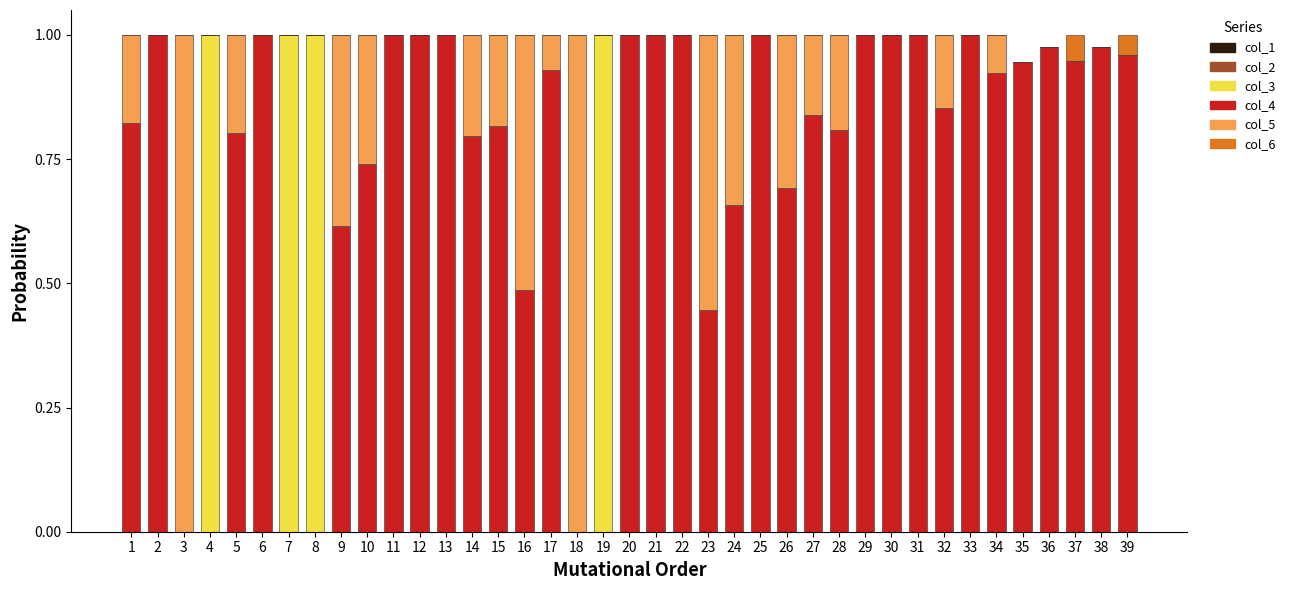

The col_3 series shows 0.0 at 16. True or false?

True